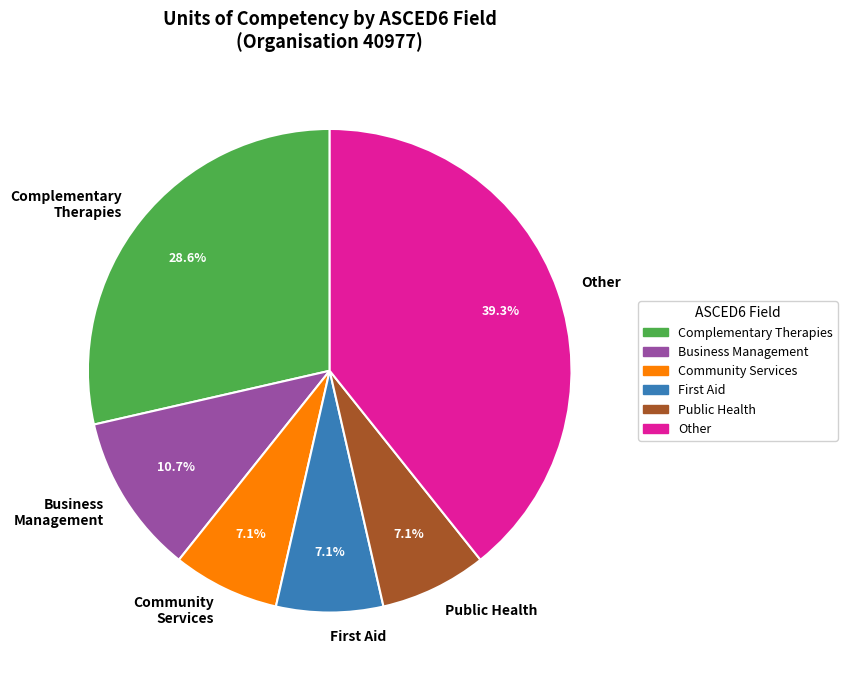

Which category has the biggest portion of the pie?

Other